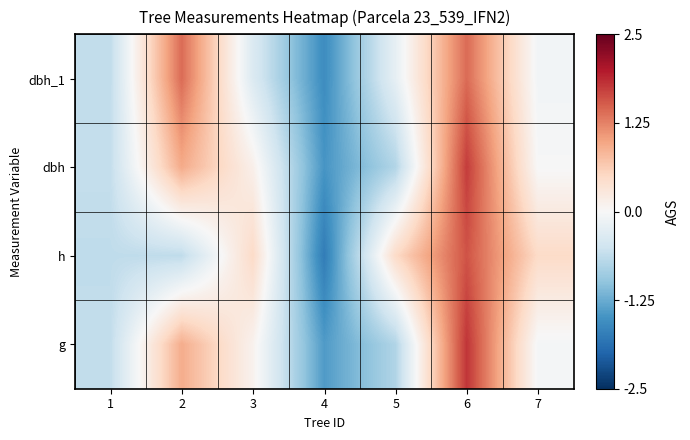

Which series has the widest spread of values?

h